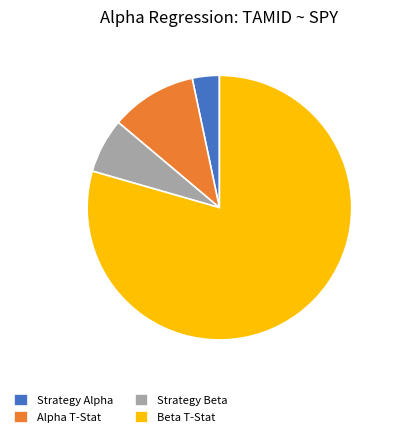

Is it true that Beta T-Stat is 66% of the pie?

False